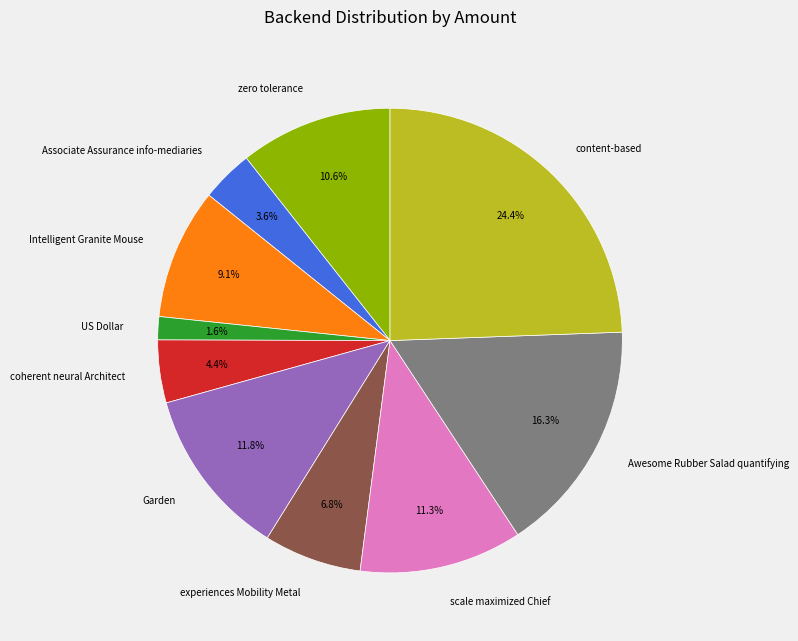

Which category has the biggest portion of the pie?

content-based